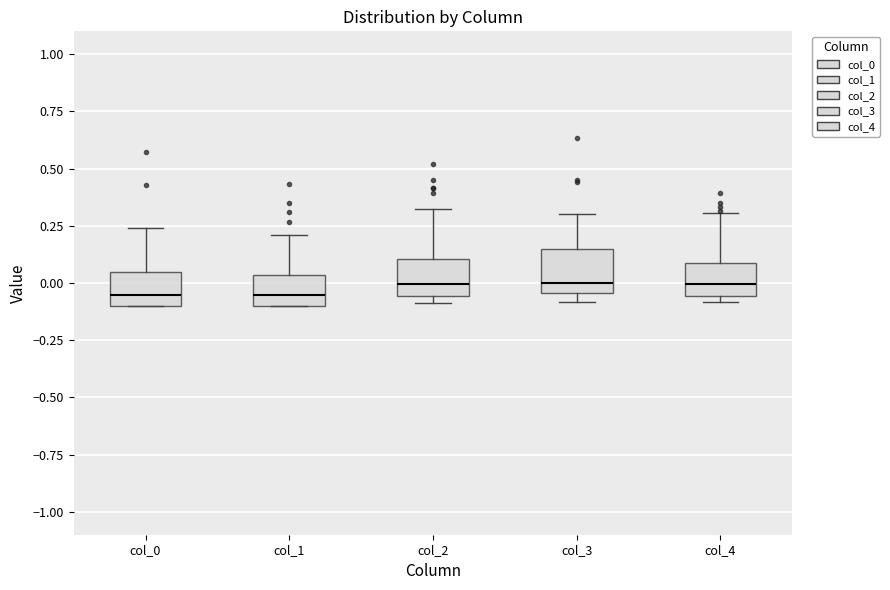

Reading left to right, read every box against the y-axis: the position of its median line, the range the box covers, and the ends of its whiskers. The values are not printed on the chart, so give them approximately, as read against the axis.

col_0: median -0.05, box -0.10 to 0.05, whiskers -0.10 to 0.25
col_1: median -0.05, box -0.10 to 0.05, whiskers -0.10 to 0.20
col_2: median 0.00, box -0.05 to 0.10, whiskers -0.10 to 0.30
col_3: median 0.00, box -0.05 to 0.15, whiskers -0.10 to 0.30
col_4: median 0.00, box -0.05 to 0.10, whiskers -0.10 to 0.30